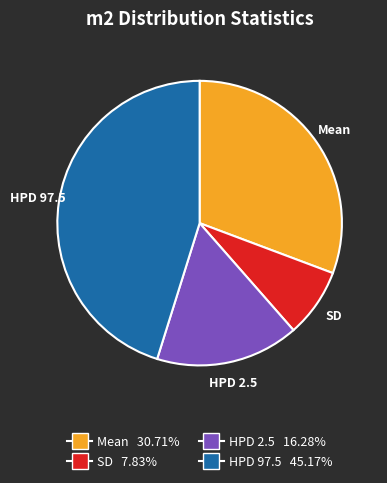

Between HPD 2.5 and SD, which is larger?

HPD 2.5